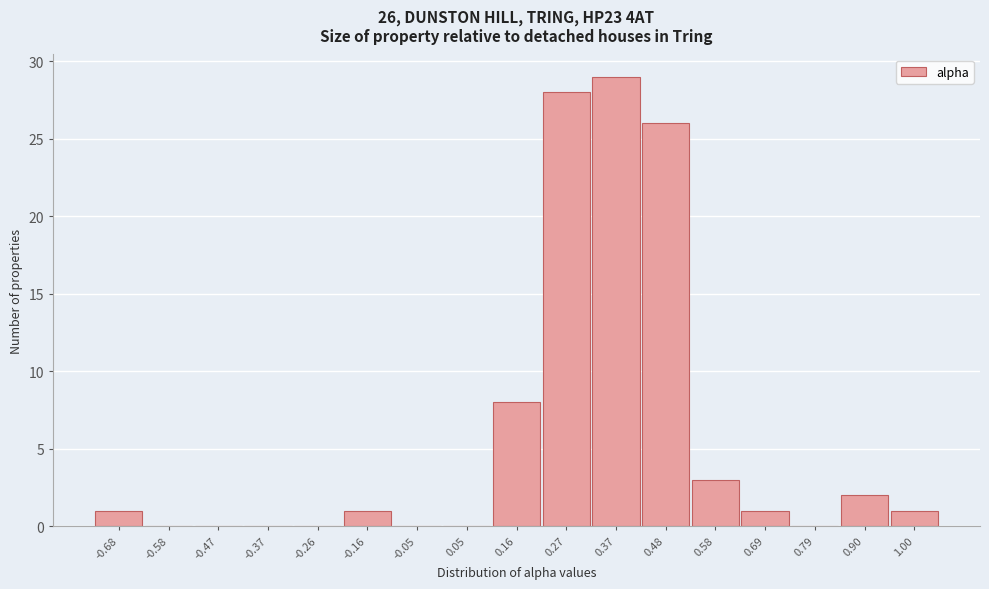

Reading left to right, extract all data points from this chart.

-0.68=1	-0.58=0	-0.47=0	-0.37=0	-0.26=0	-0.16=1	-0.05=0	0.05=0	0.16=8	0.27=28	0.37=29	0.48=26	0.58=3	0.69=1	0.79=0	0.90=2	1.00=1